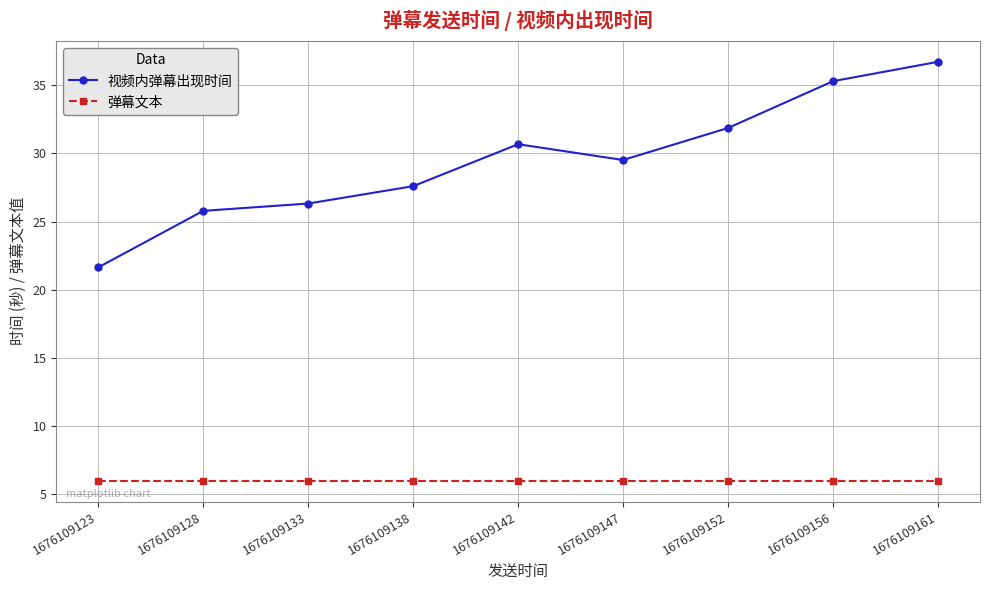

True or false: 视频内弹幕出现时间 and 弹幕文本 intersect in this chart.

False